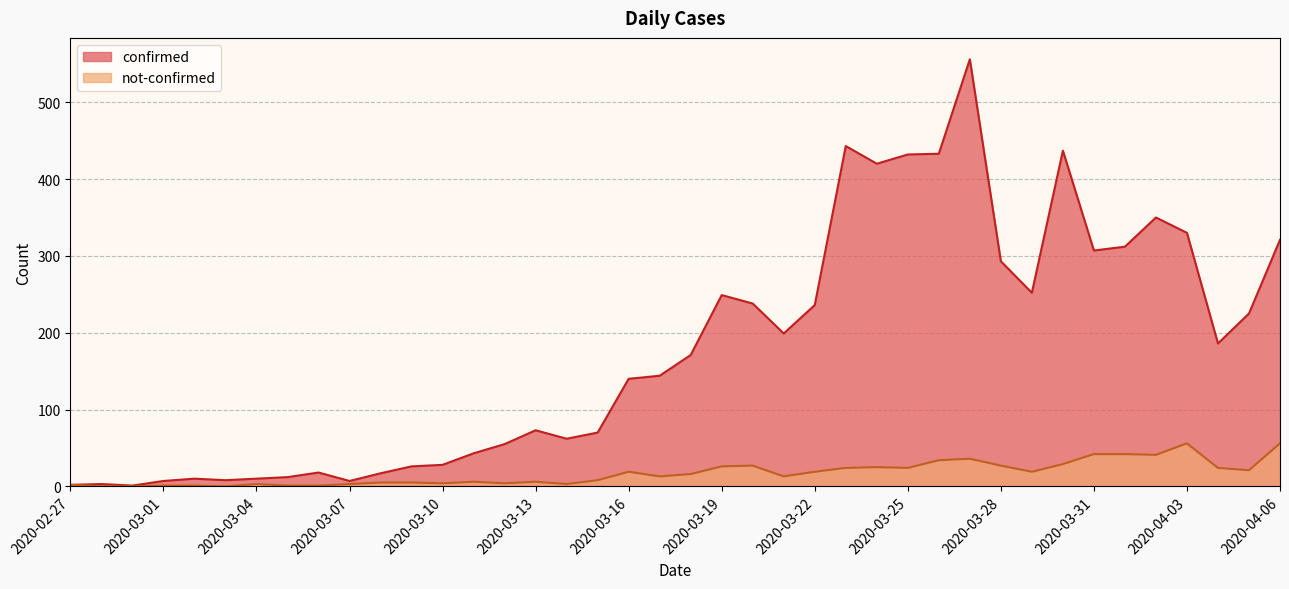

At which category does confirmed reach its first local valley?

2020-02-29